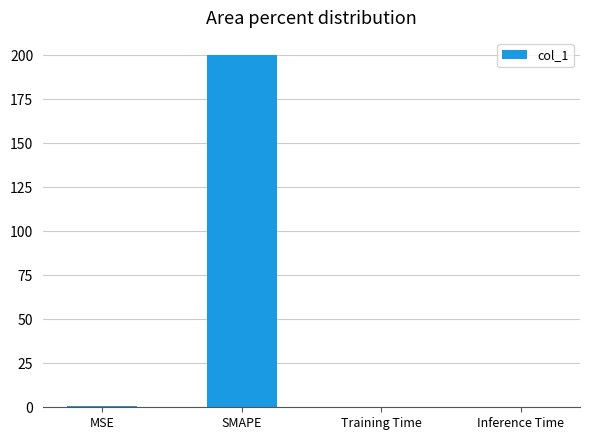

What is the difference between the values at Inference Time and MSE?

0.6